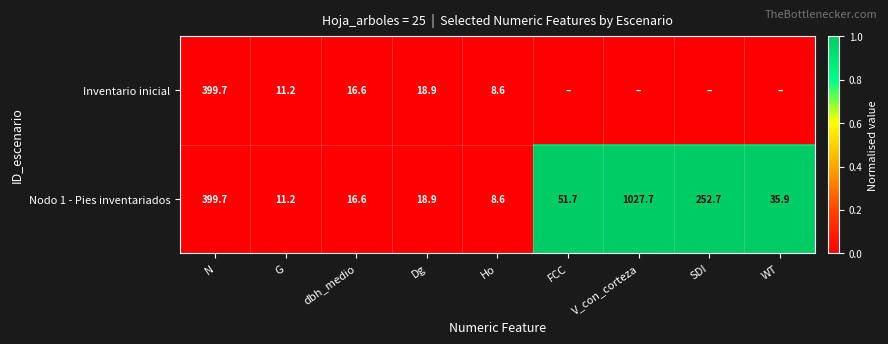

Rank the categories by Nodo 1 - Pies inventariados value from lowest to highest.

Ho, G, dbh_medio, Dg, WT, FCC, SDI, N, V_con_corteza